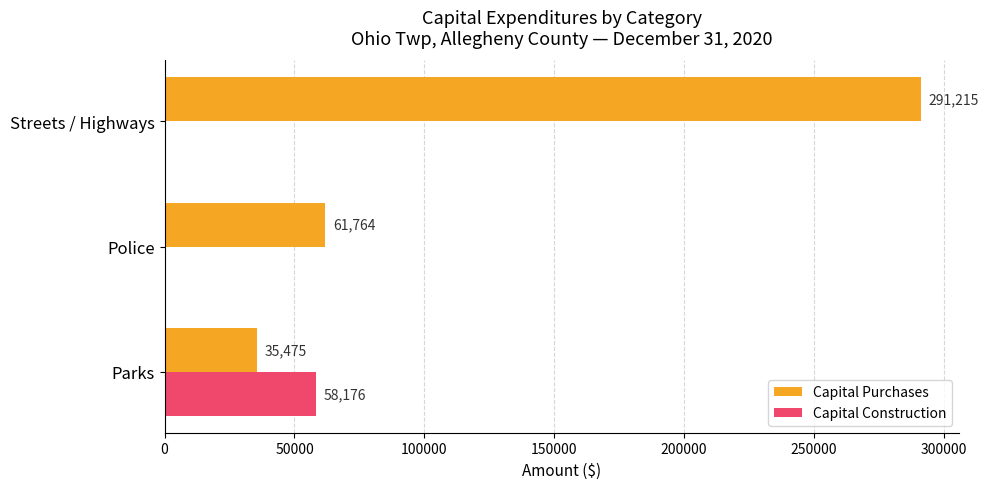

Which series has the largest total across all categories?

Capital Purchases